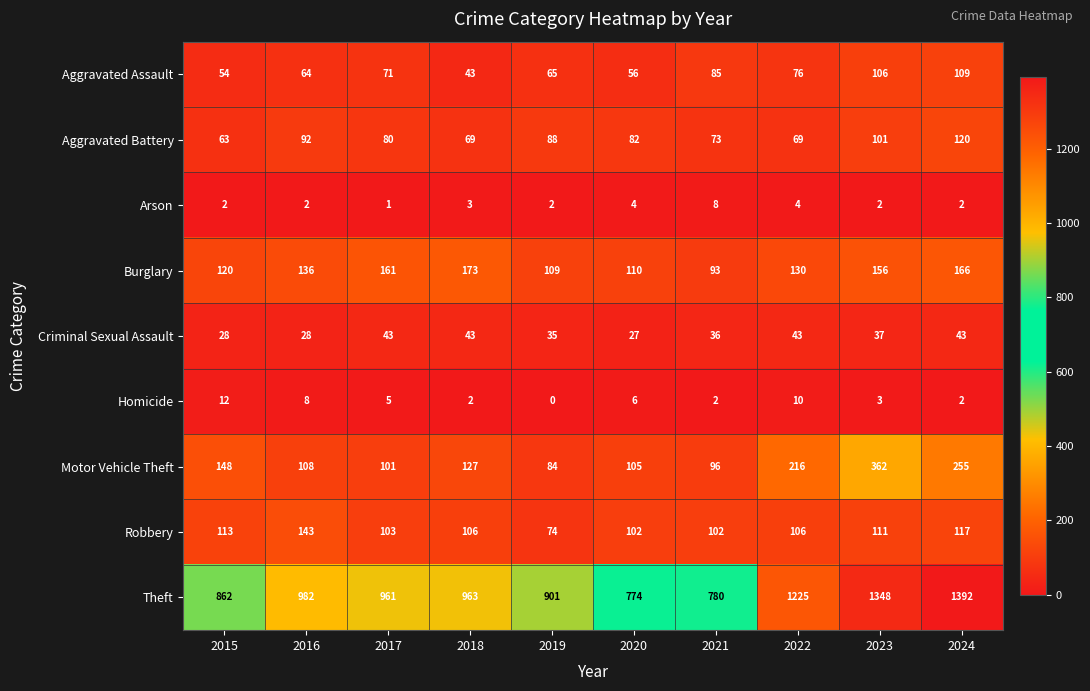

Which category has the lowest value across all series?

2019